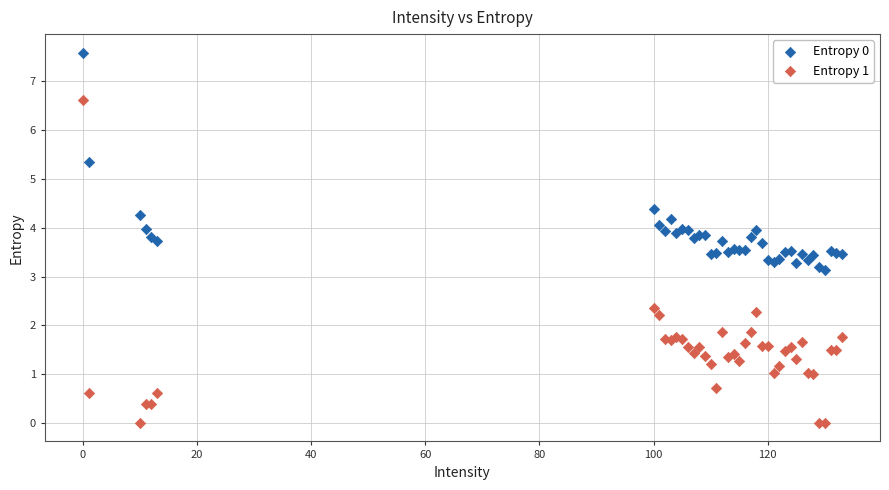

Which series has the largest Y range (max minus min)?

Entropy 1